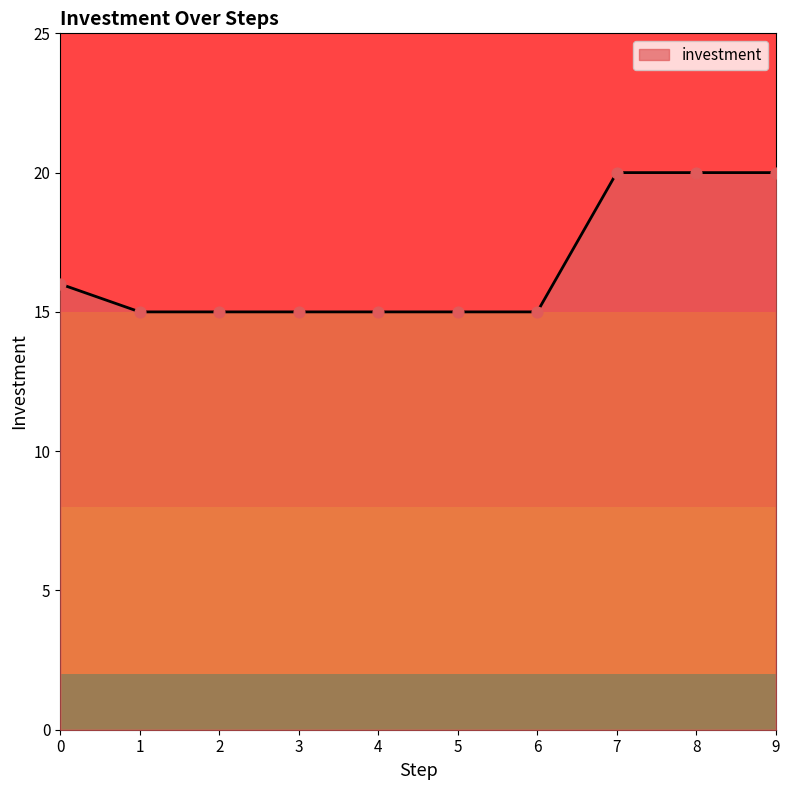

Approximately how many times larger is the value at 5 compared to 6?

1.0